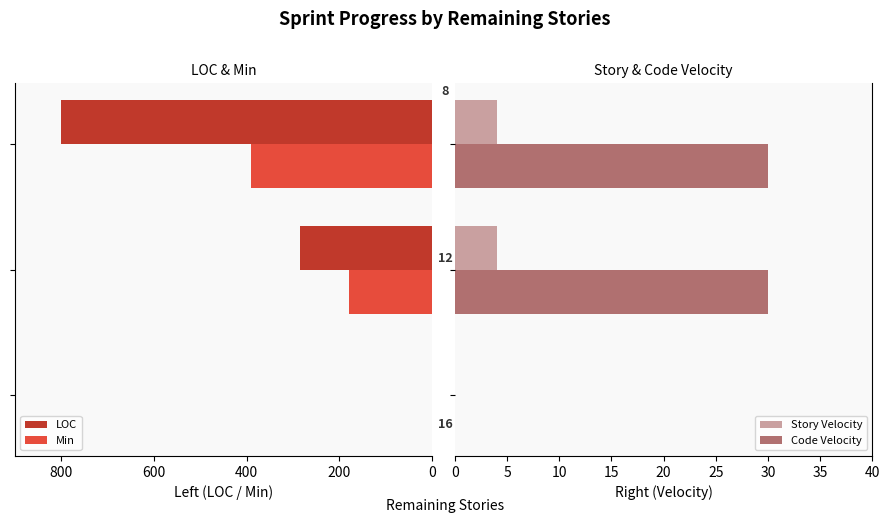

What is the highest value of the Story Velocity series?

4